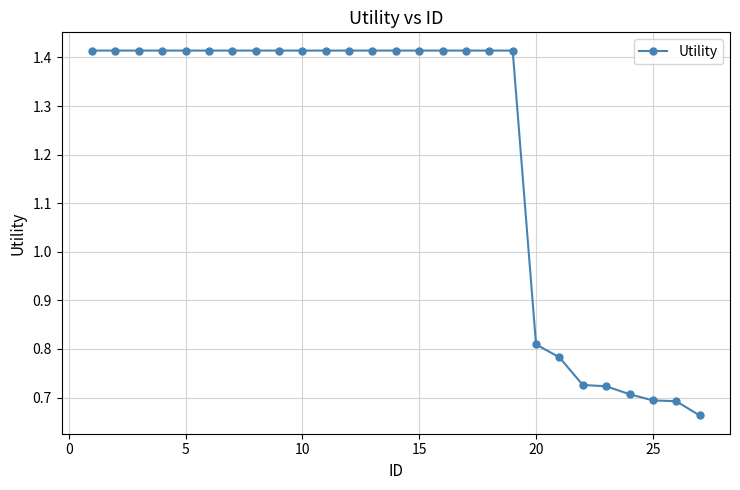

How many lines are shown in the chart?

1